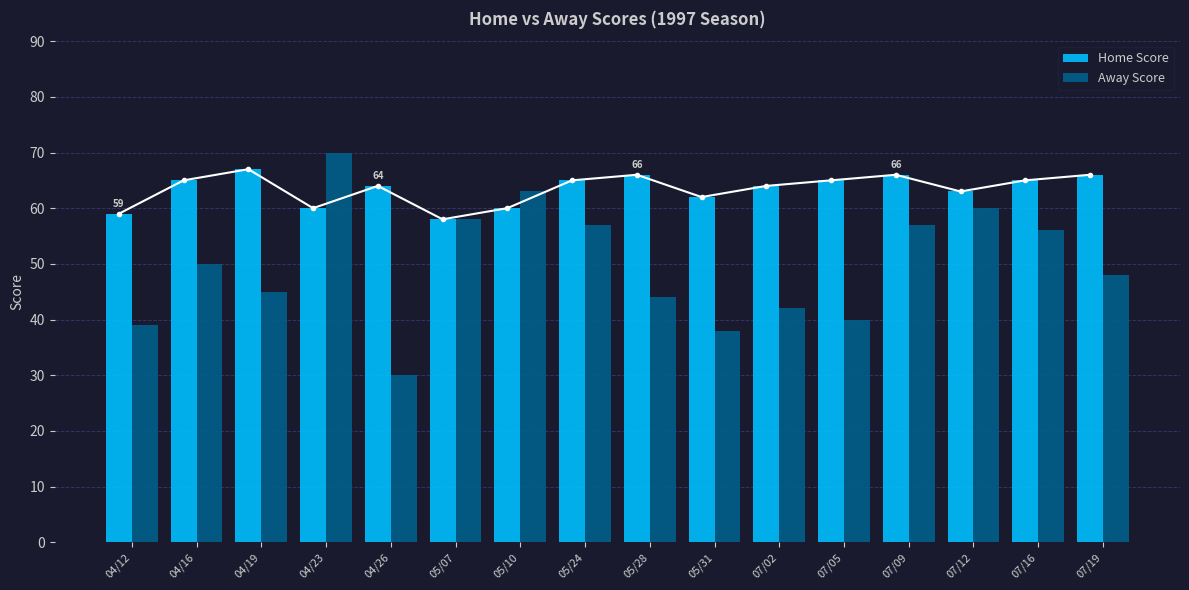

List the series in order of their overall mean, highest first.

Home Score, Away Score